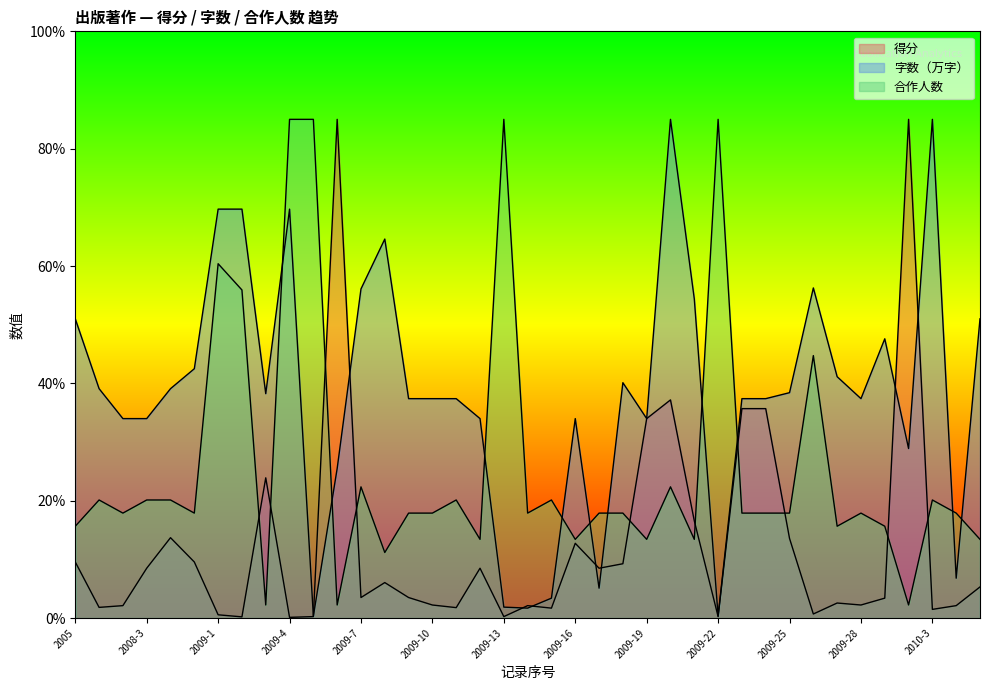

Reading left to right, what are all the values shown in this chart?

得分: 9.6	1.8	2.1	8.5	13.7	9.6	0.6	0.2	23.9	0.1	0.3	85.0	3.5	6.1	3.5	2.2	1.8	8.5	0.3	2.1	1.7	12.8	8.5	9.3	34.0	37.2	16.6	0.3	35.7	35.7	13.6	0.7	2.6	2.2	3.4	85.0	1.5	2.1	5.3
字数（万字）: 51.0	39.1	34.0	34.0	39.1	42.5	69.7	69.7	38.2	69.7	0.3	25.5	56.1	64.6	37.4	37.4	37.4	34.0	1.9	1.7	3.4	34.0	5.1	40.1	34.0	85.0	54.4	0.3	37.4	37.4	38.4	56.3	41.1	37.4	47.6	28.9	85.0	6.8	51.0
合作人数: 15.7	20.1	17.9	20.1	20.1	17.9	60.4	55.9	2.2	85.0	85.0	2.2	22.4	11.2	17.9	17.9	20.1	13.4	85.0	17.9	20.1	13.4	17.9	17.9	13.4	22.4	13.4	85.0	17.9	17.9	17.9	44.7	15.7	17.9	15.7	2.2	20.1	17.9	13.4